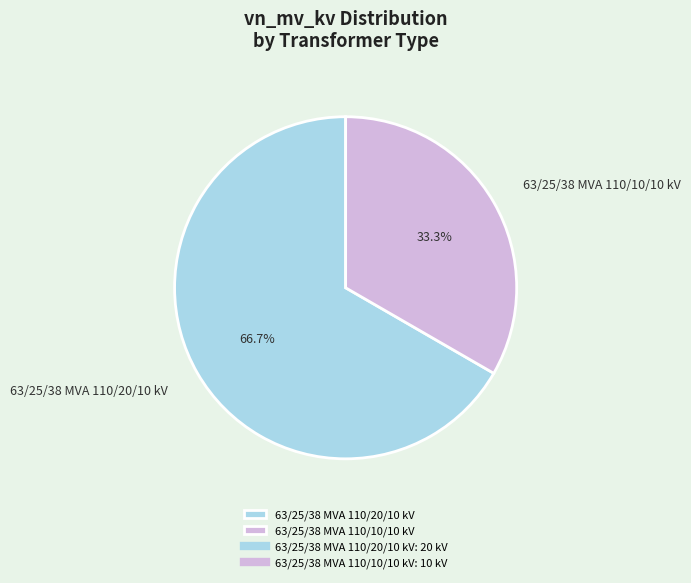

What is the majority slice?

63/25/38 MVA 110/20/10 kV